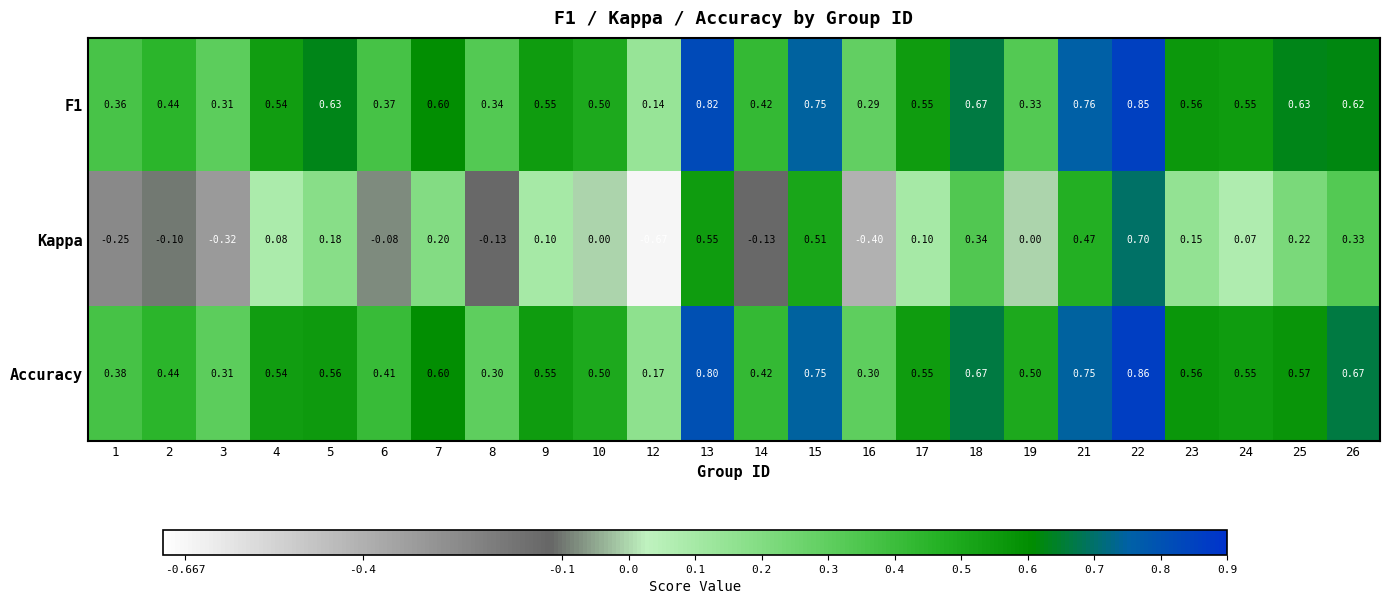

Is the value of Accuracy at 12 greater than the value of Kappa at 4?

Yes